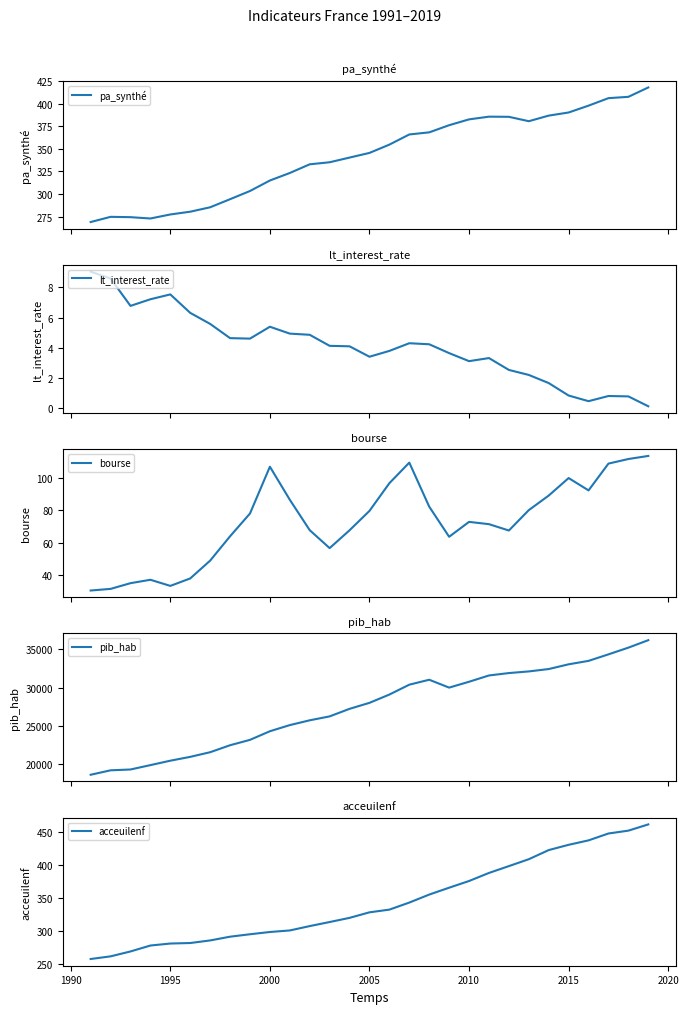

Rank the series by their maximum value, from highest to lowest.

pib_hab, acceuilenf, pa_synthé, bourse, lt_interest_rate